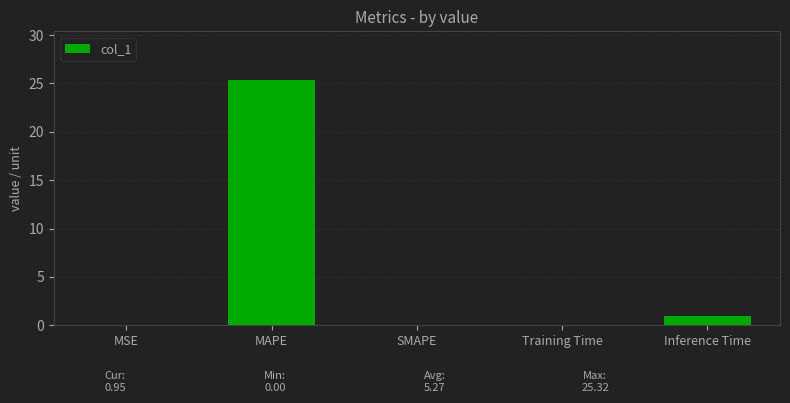

How many series are shown in this chart?

1